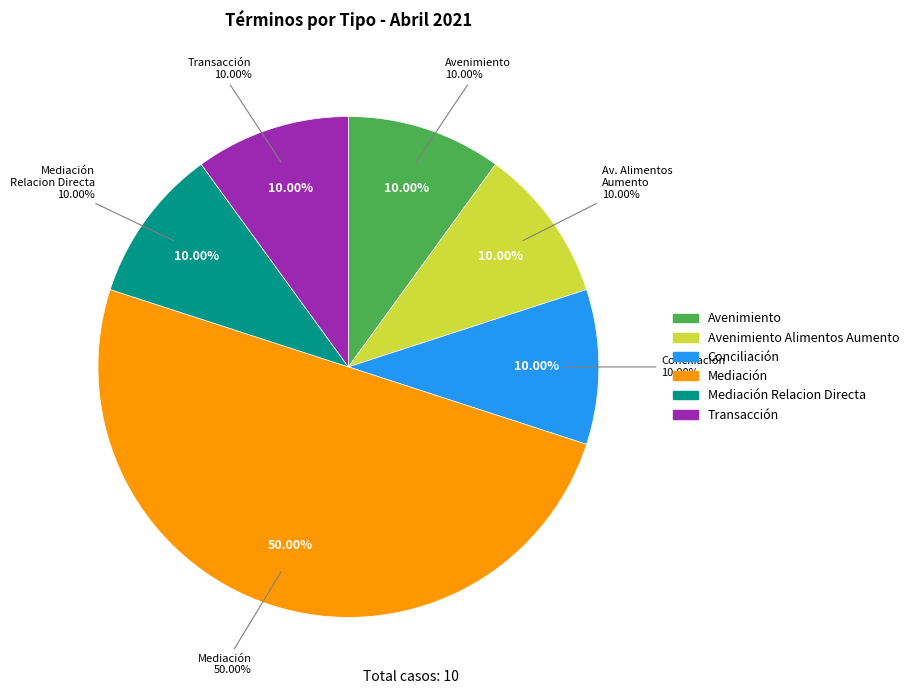

Does any single category account for the majority?

No